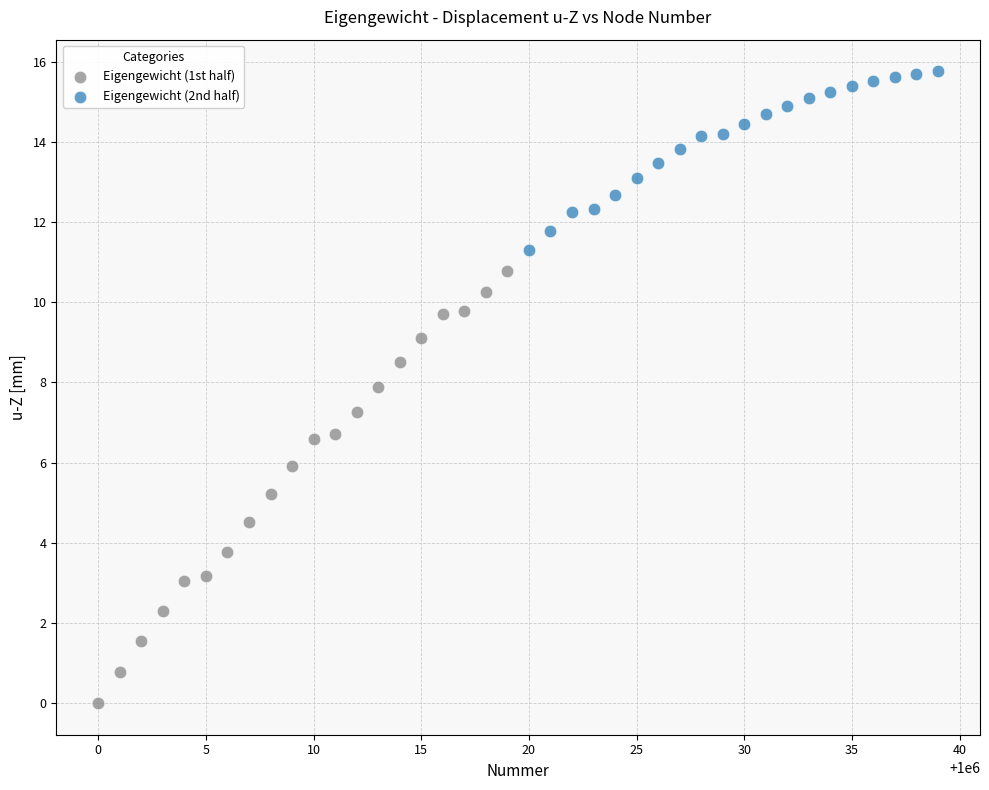

What are all the series names shown in the legend?

Eigengewicht (1st half), Eigengewicht (2nd half)